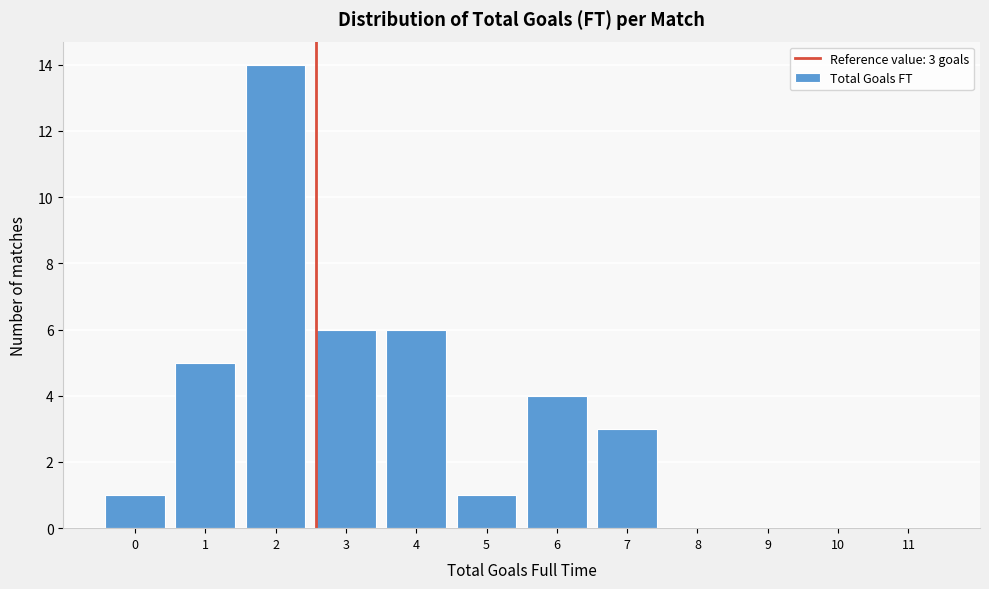

Reading left to right, transcribe all the data shown in this chart.

0=1	1=5	2=14	3=6	4=6	5=1	6=4	7=3	8=0	9=0	10=0	11=0